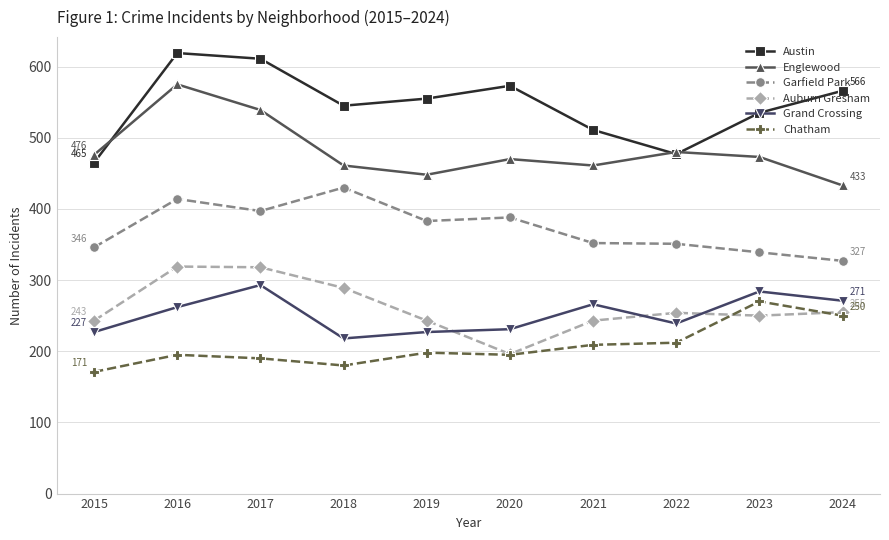

The Chatham series shows 209 at 2021. True or false?

True